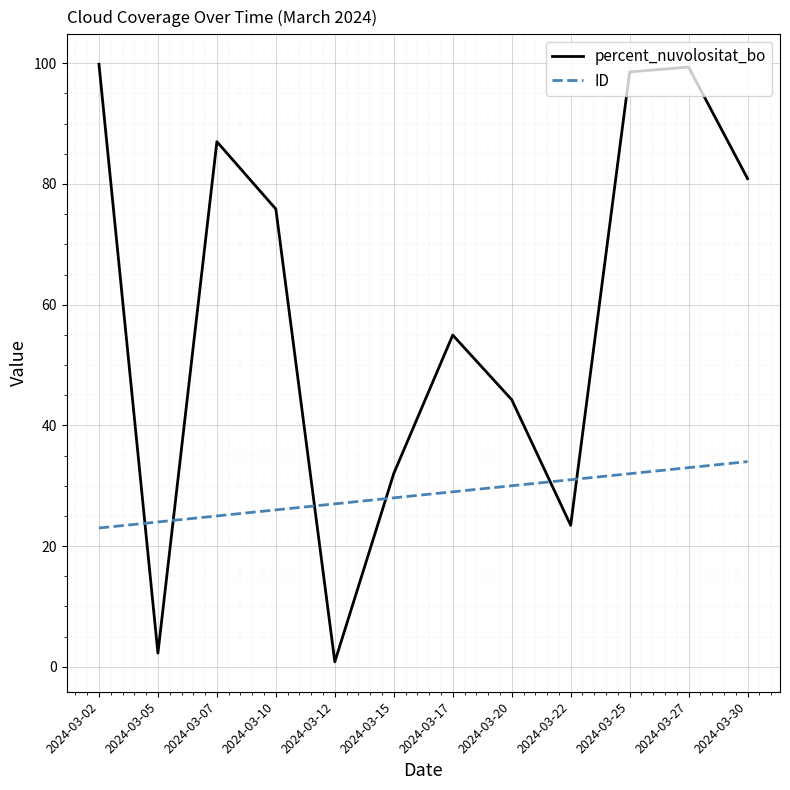

Does the chart have visible grid lines?

Yes